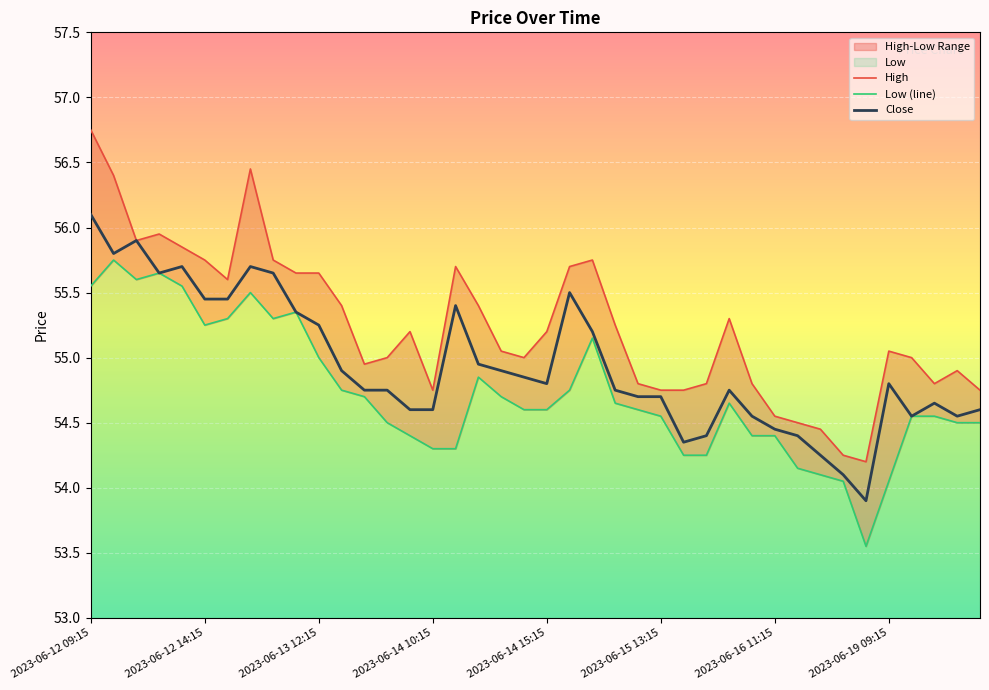

List the series in order of their peak value, highest first.

High, Close, Low